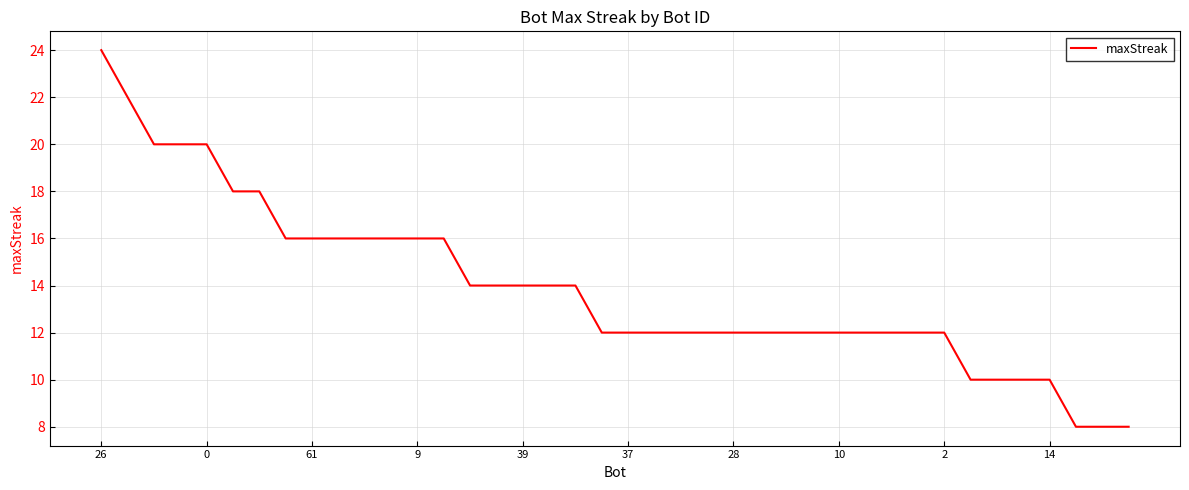

What is the smallest value displayed?

8